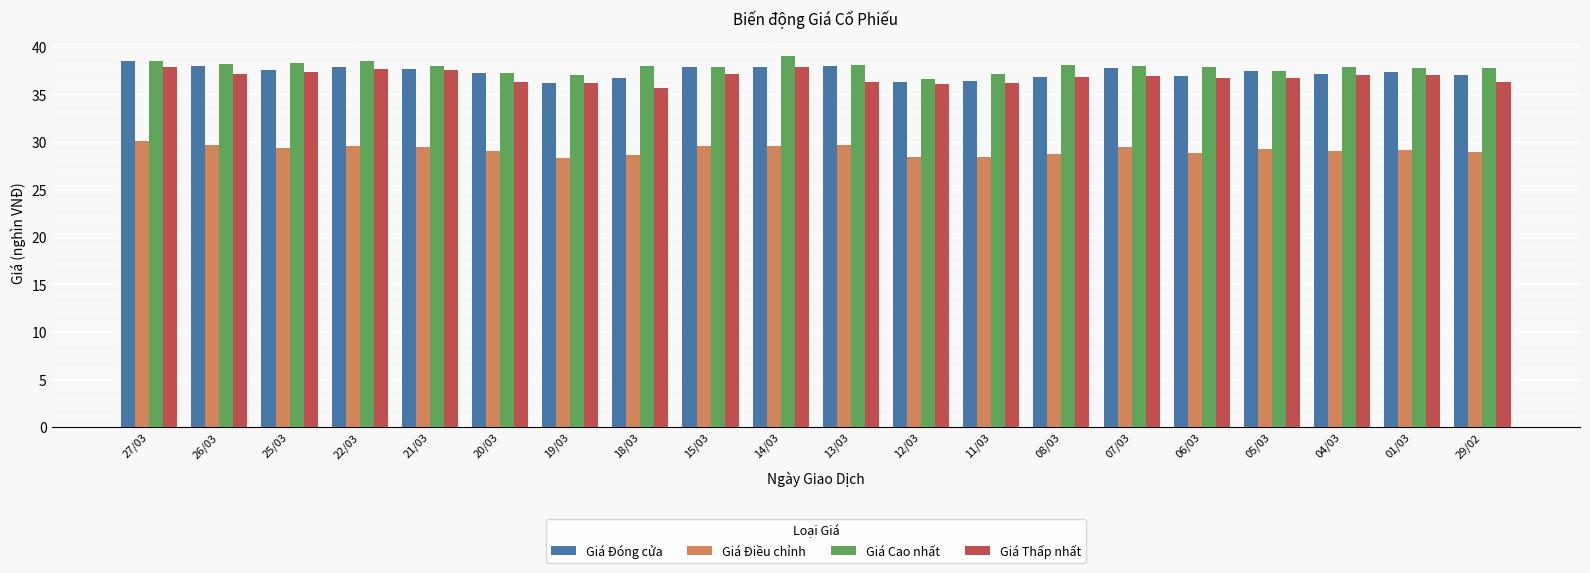

What is the difference between the maximum and second lowest values in the Giá Điều chỉnh series?

1.7